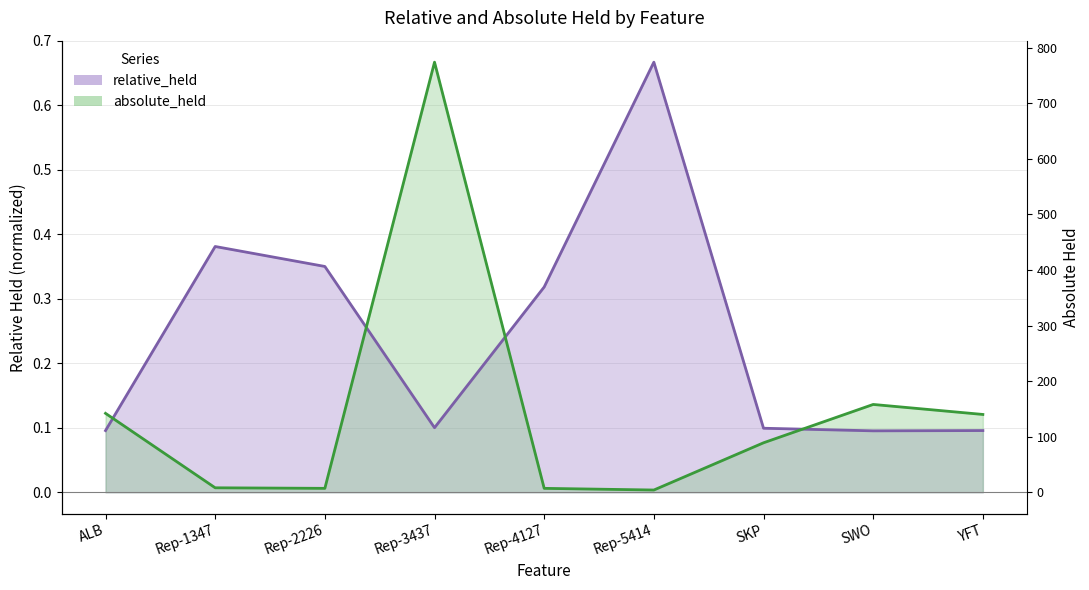

True or false: absolute_held has a value of 0.0 at Rep-5414.

True